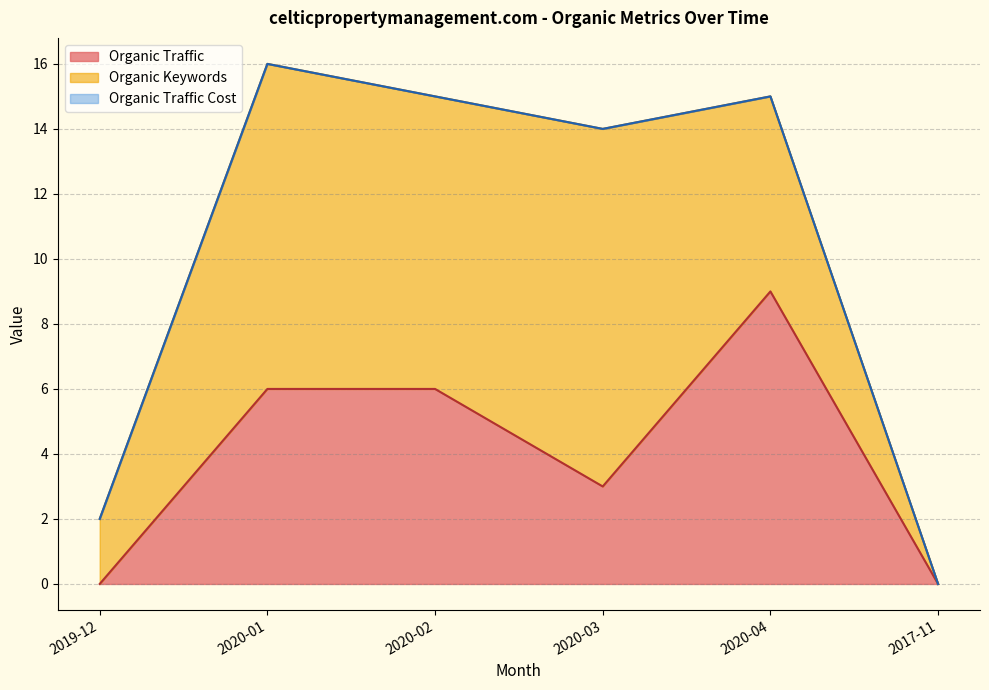

List the labels in order of Organic Traffic value, smallest first.

2019-12, 2017-11, 2020-03, 2020-01, 2020-02, 2020-04